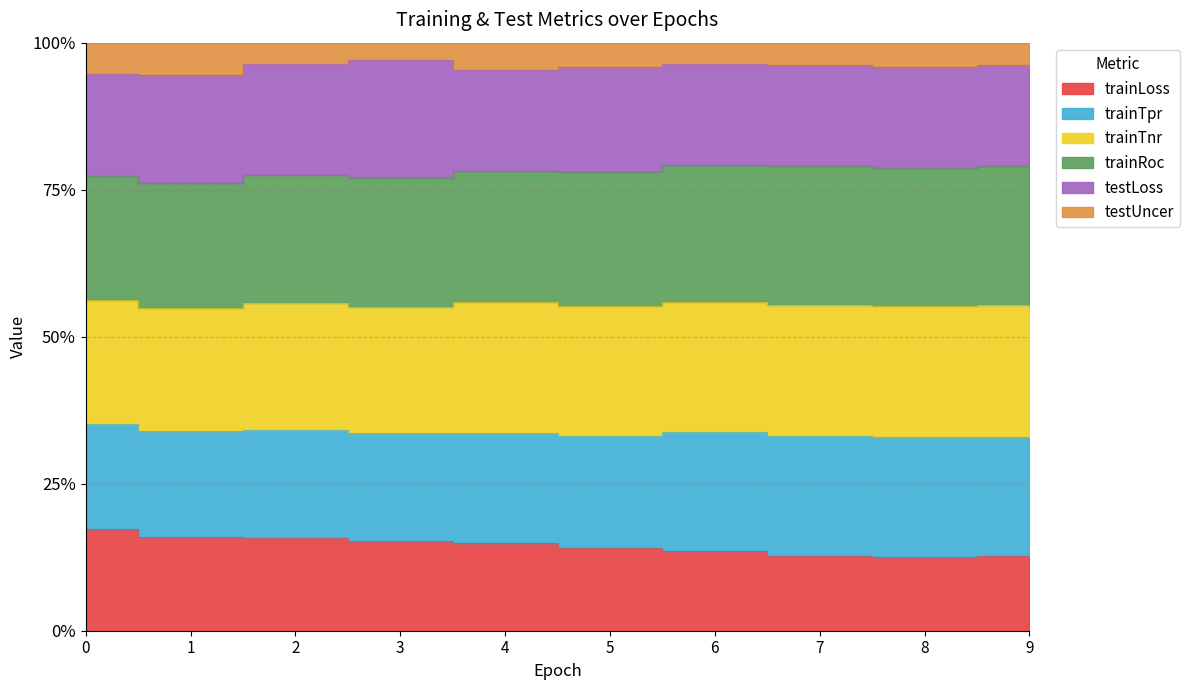

In trainTnr, how many points are lower than both neighbors (excluding endpoints)?

2